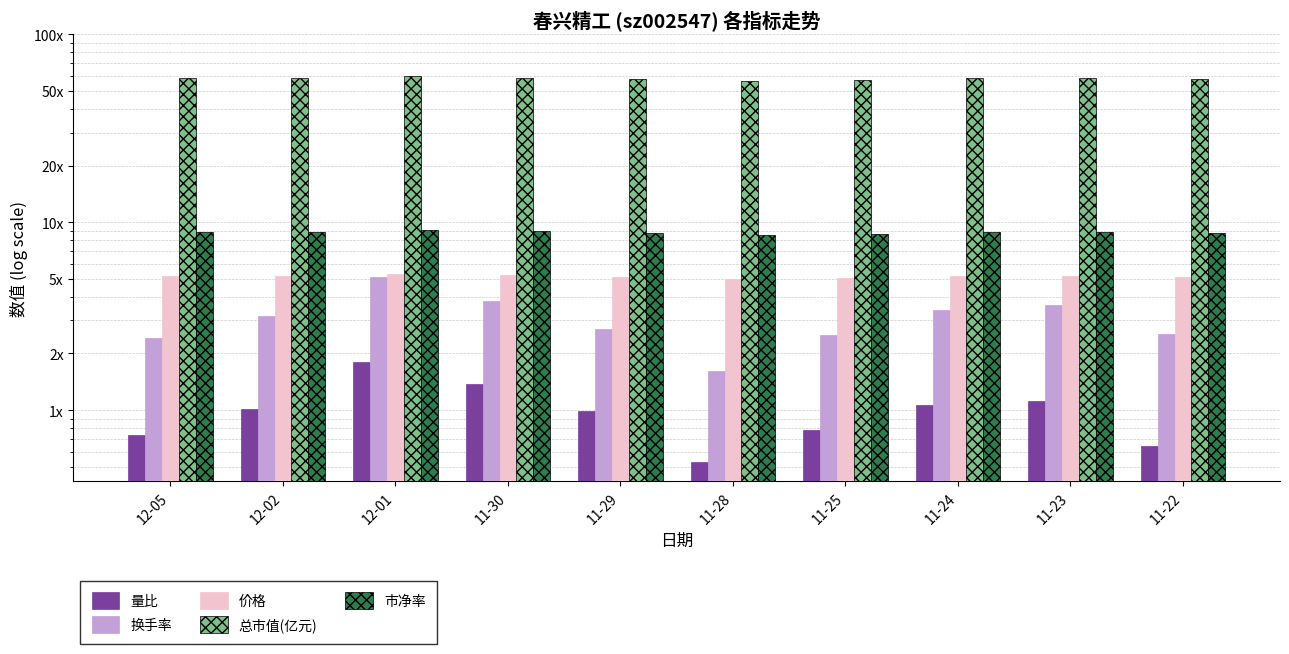

What is the difference between the highest and lowest values at 11-29?

56.6